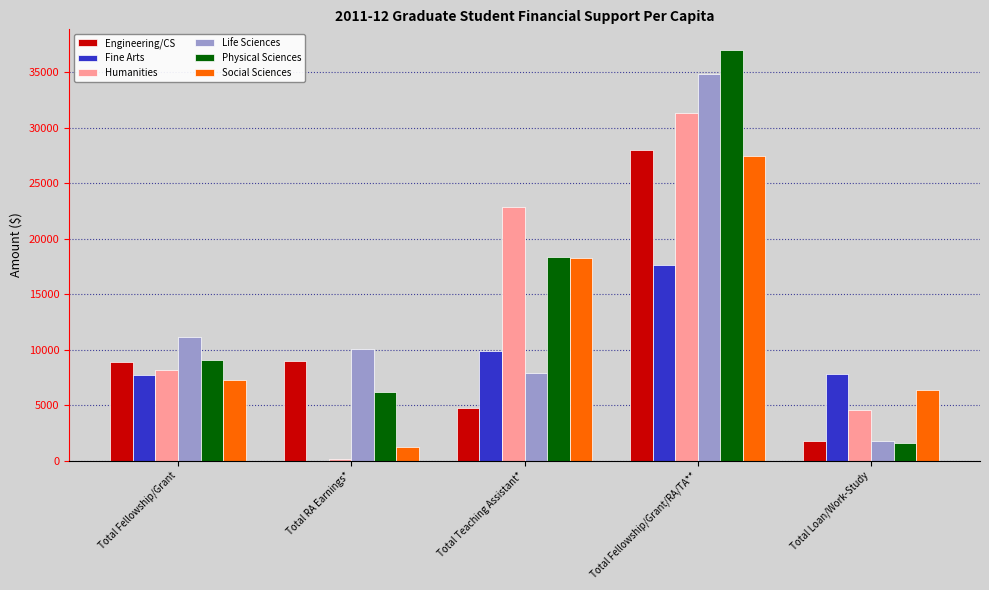

Read the Engineering/CS value at Total Teaching Assistant*.

4740